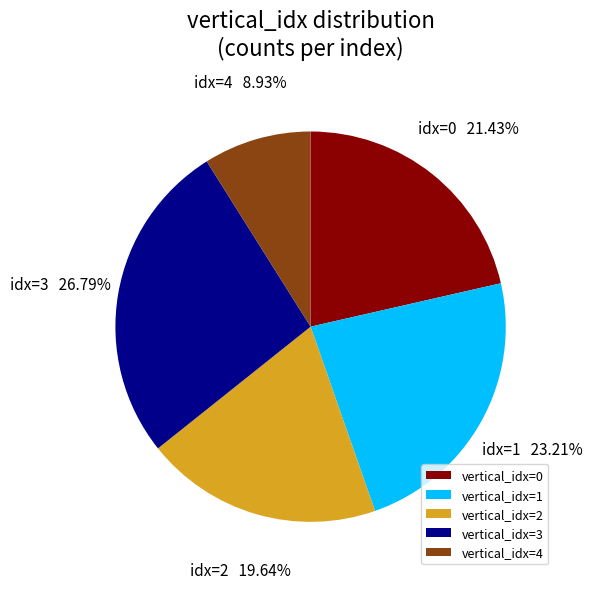

Approximately how many times larger is the value at vertical_idx=0 compared to vertical_idx=3?

0.8